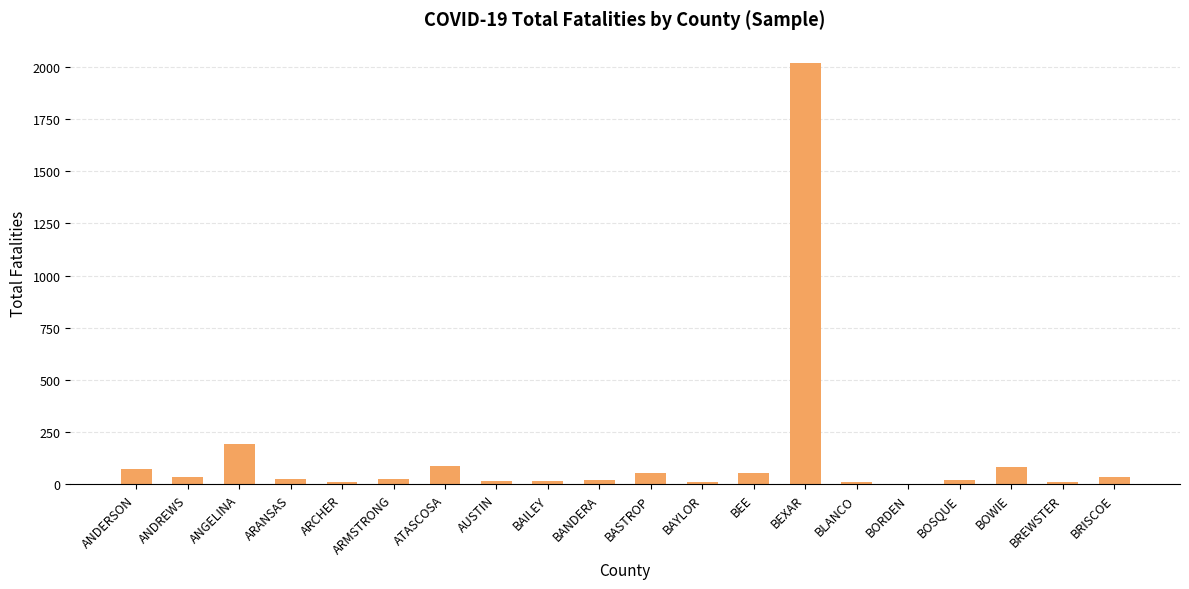

True or false: the data shows 2020 at BEXAR.

True